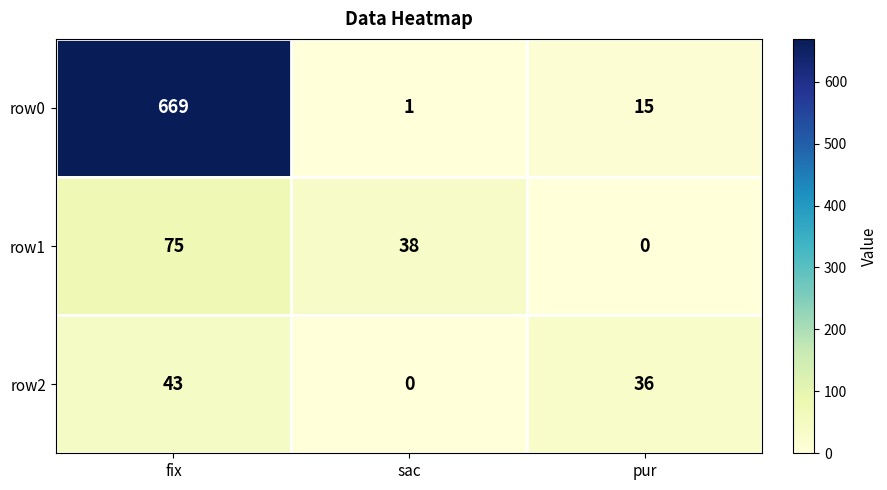

What is the average value of the row1 series?

38